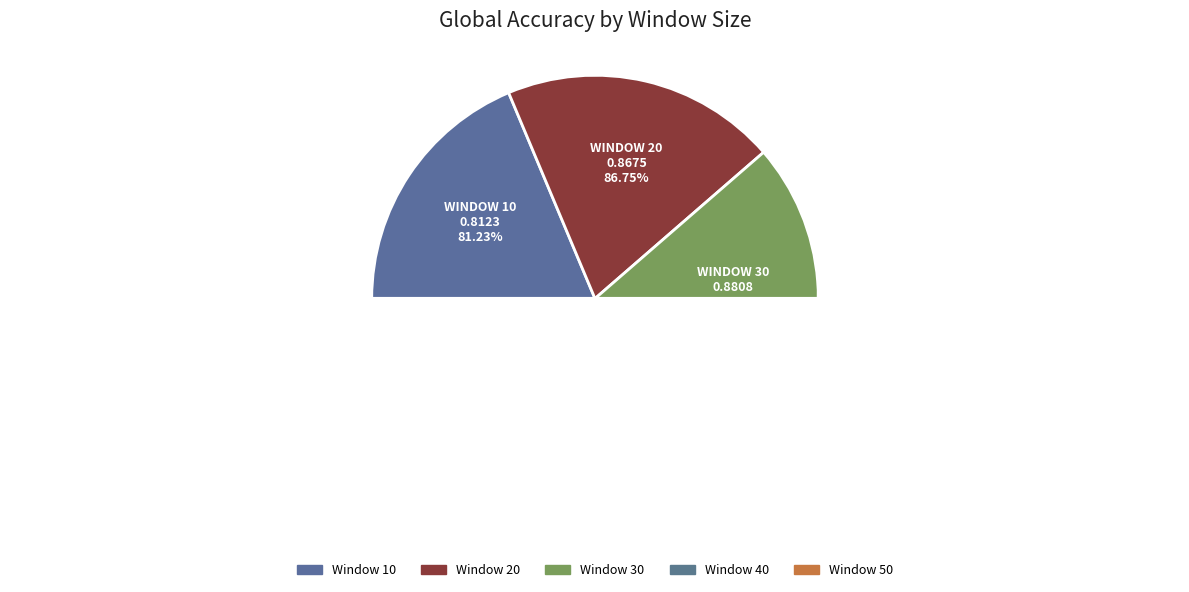

What portion of the pie excludes 50?

79.4%